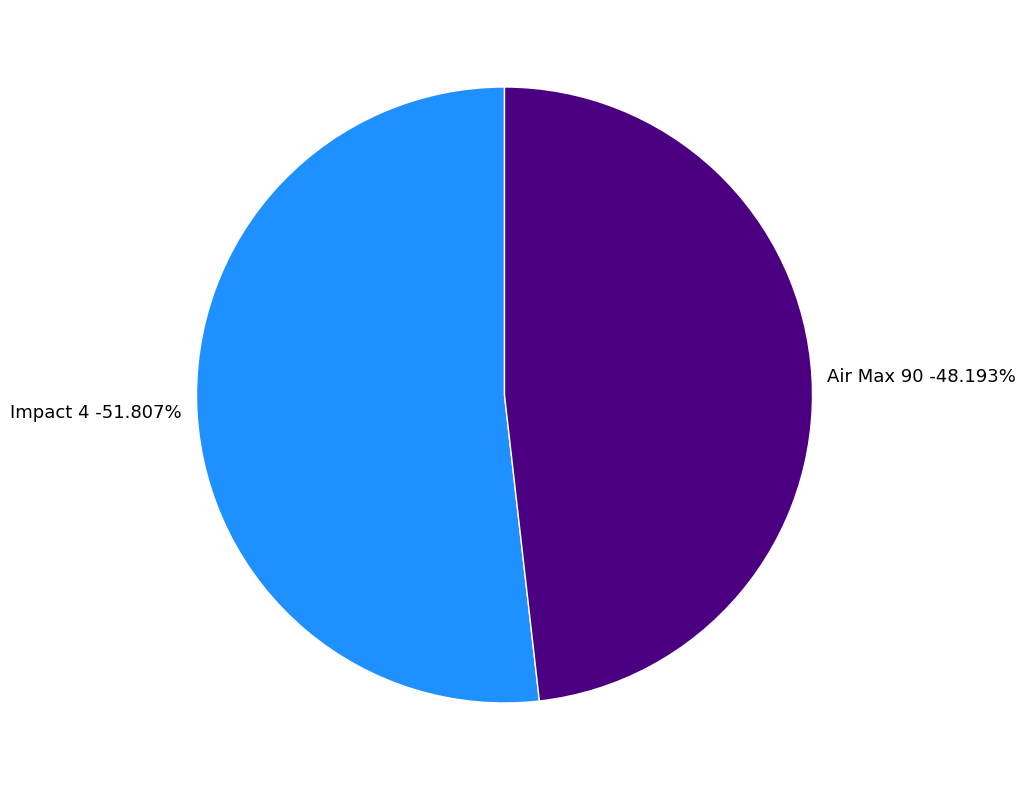

Which category has the smallest portion of the pie?

Air Max 90